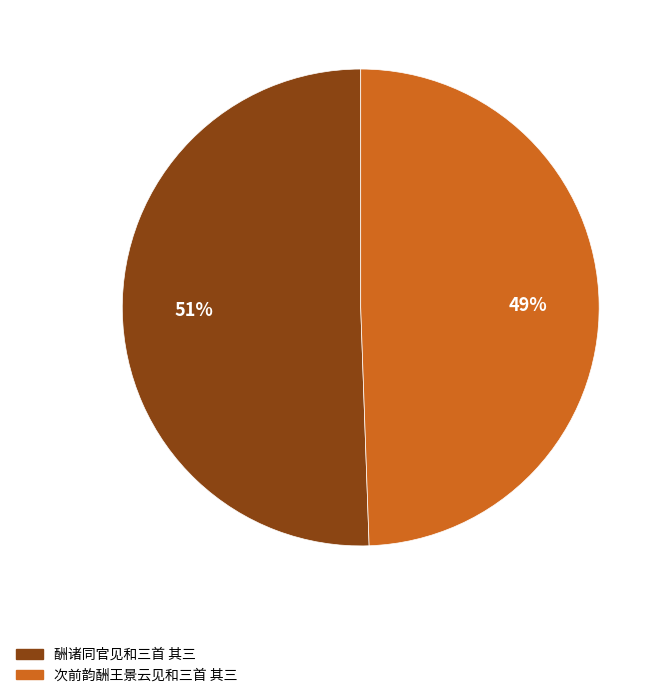

Is it true that 酬诸同官见和三首 其三 is 51% of the pie?

True